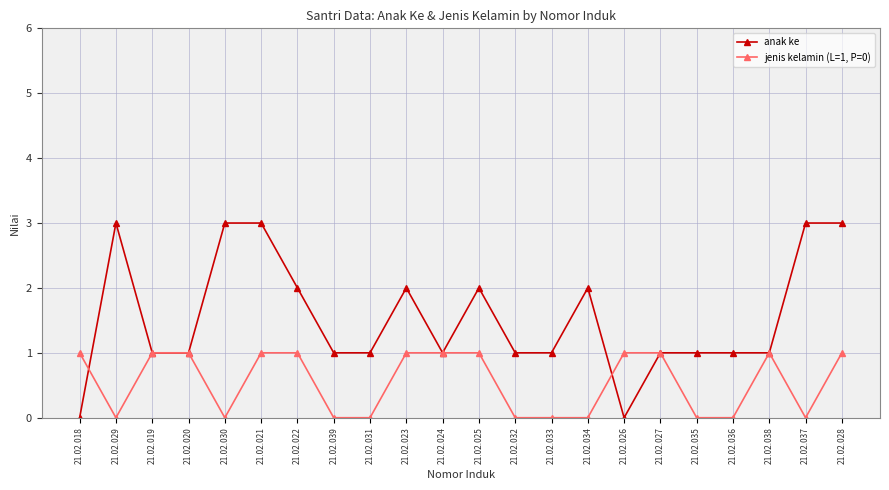

At how many categories does at least one series exceed 0?

22